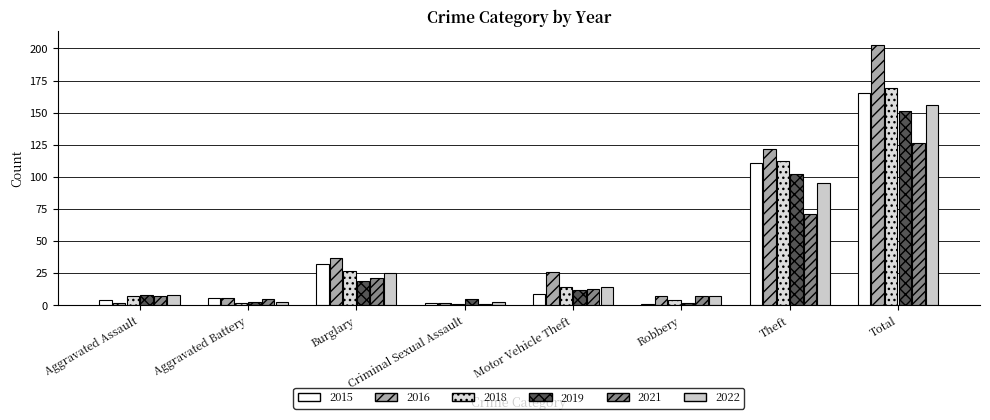

What is the label of the 2nd bar from the right?

Theft